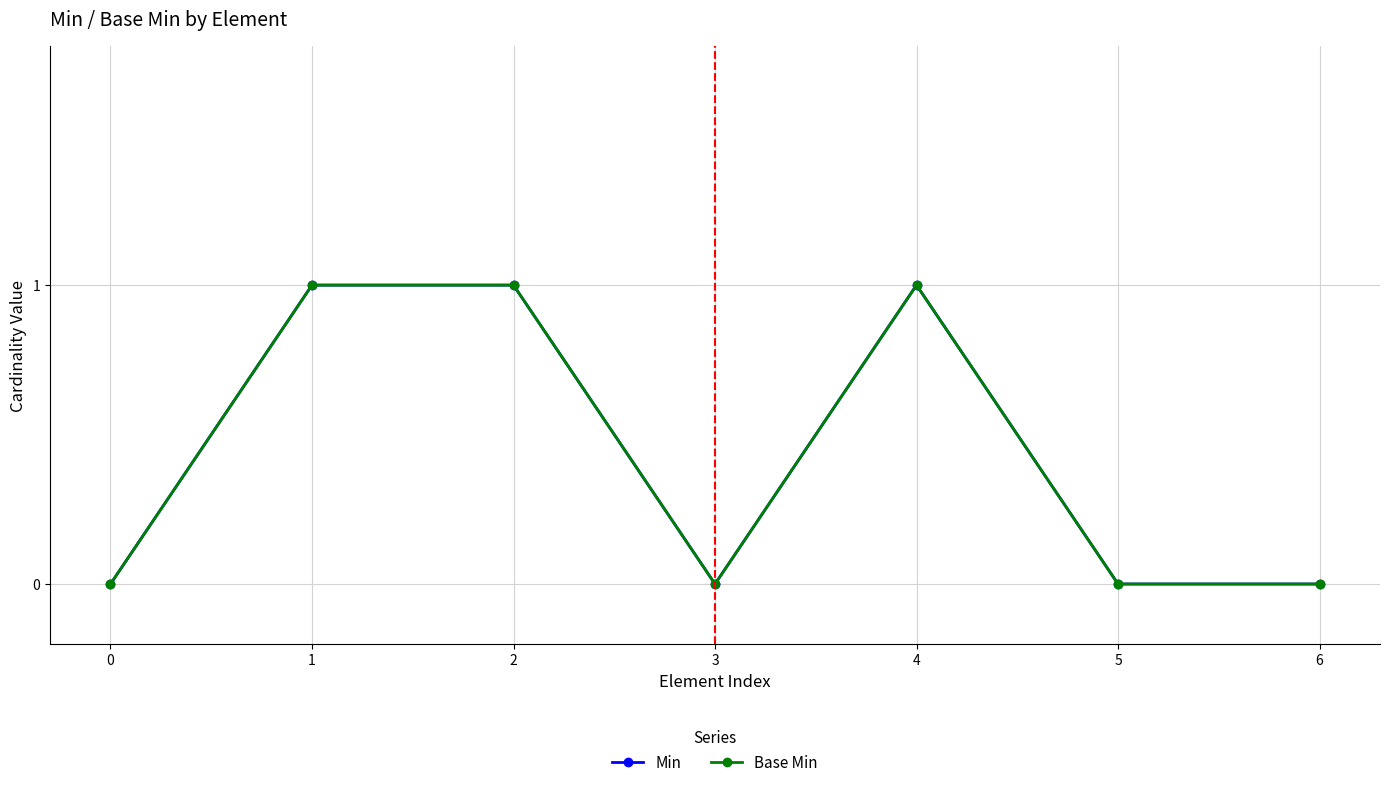

Which category has the highest value across all series?

1